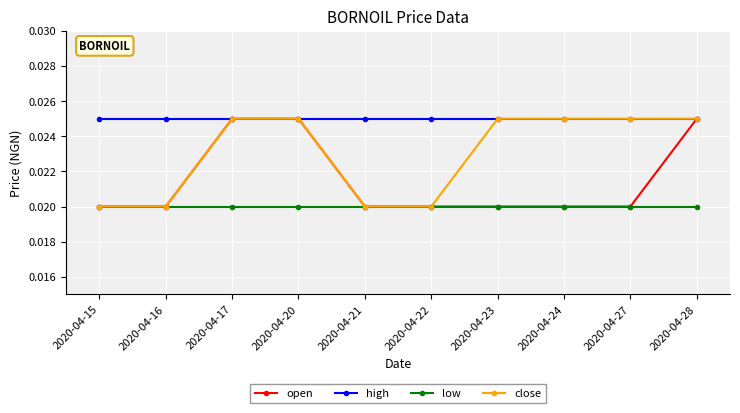

Between 2020-04-20 and 2020-04-27, which series saw the biggest shift?

open